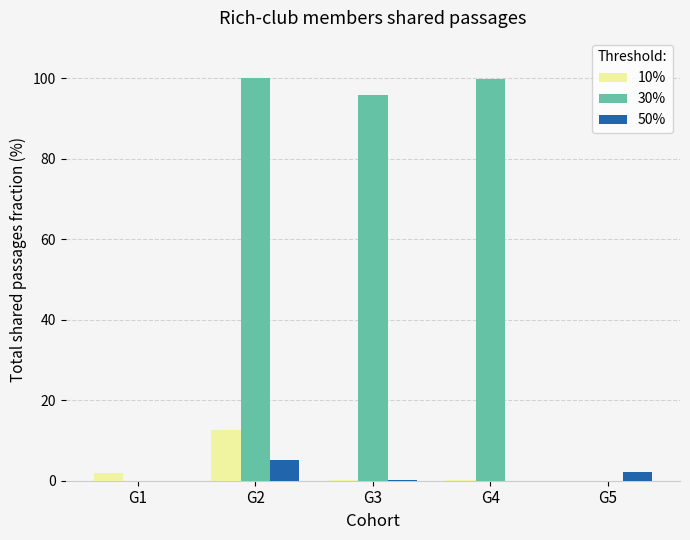

At which label does 10% reach its peak?

G2